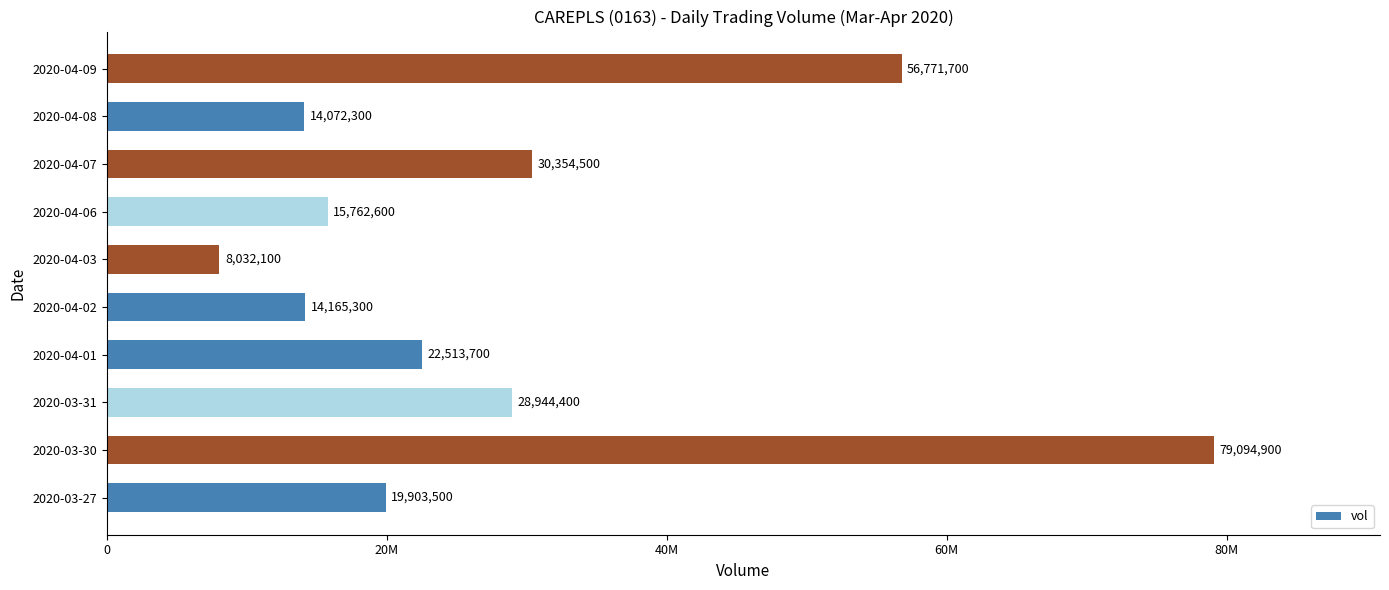

Rank the categories by value from lowest to highest.

2020-04-03, 2020-04-08, 2020-04-02, 2020-04-06, 2020-03-27, 2020-04-01, 2020-03-31, 2020-04-07, 2020-04-09, 2020-03-30